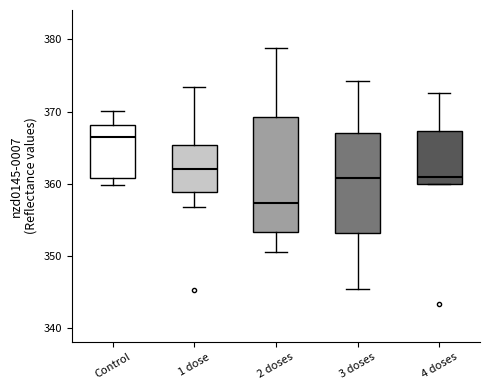

Which box is the tallest, from its lower edge to its upper edge?

2 doses